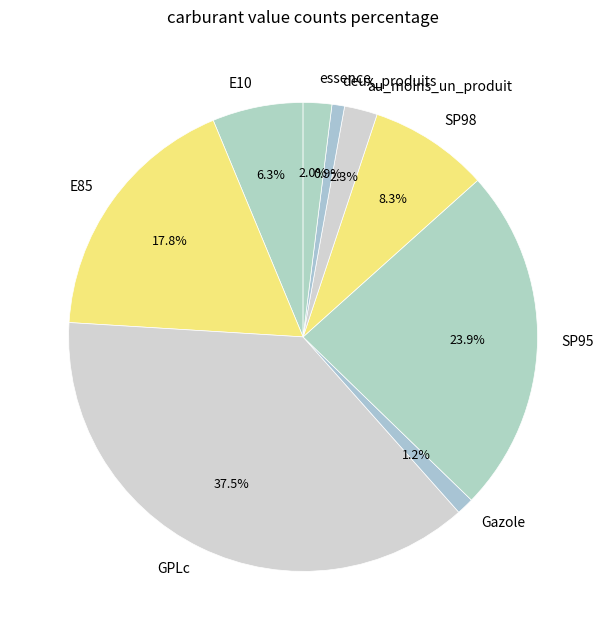

Which slice is the largest?

GPLc